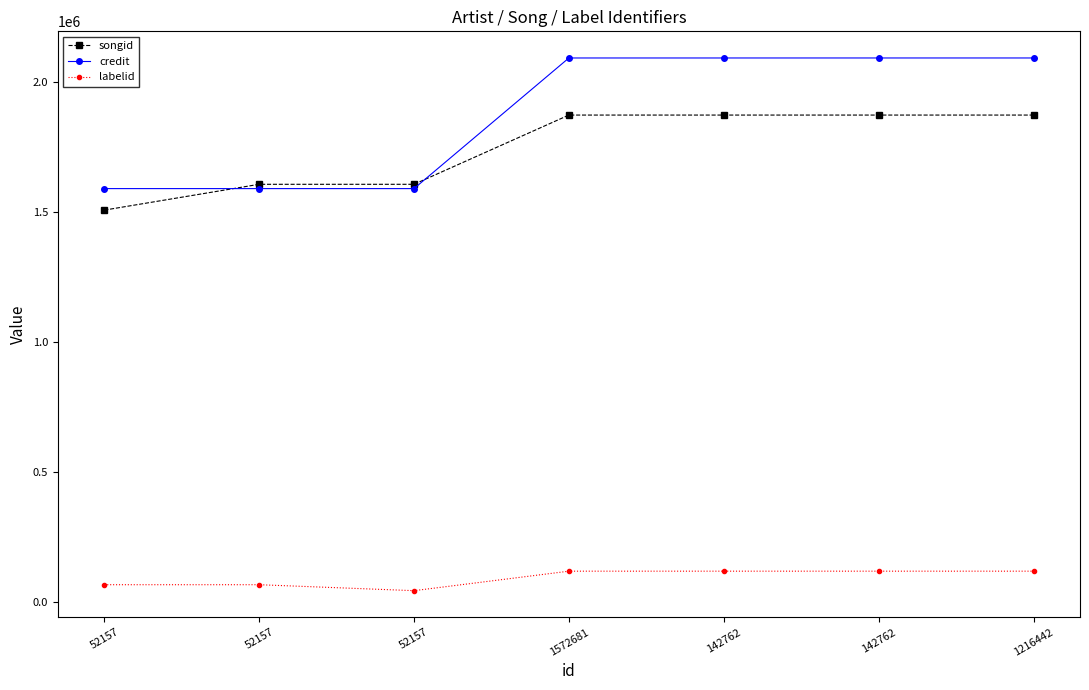

Reading left to right, transcribe all the data shown in this chart.

songid: 1507642	1607010	1607010	1873300	1873300	1873312	1873312
credit: 1590442	1590442	1590442	2092875	2092875	2092905	2092905
labelid: 66934	66934	43979	119001	119001	119001	119001